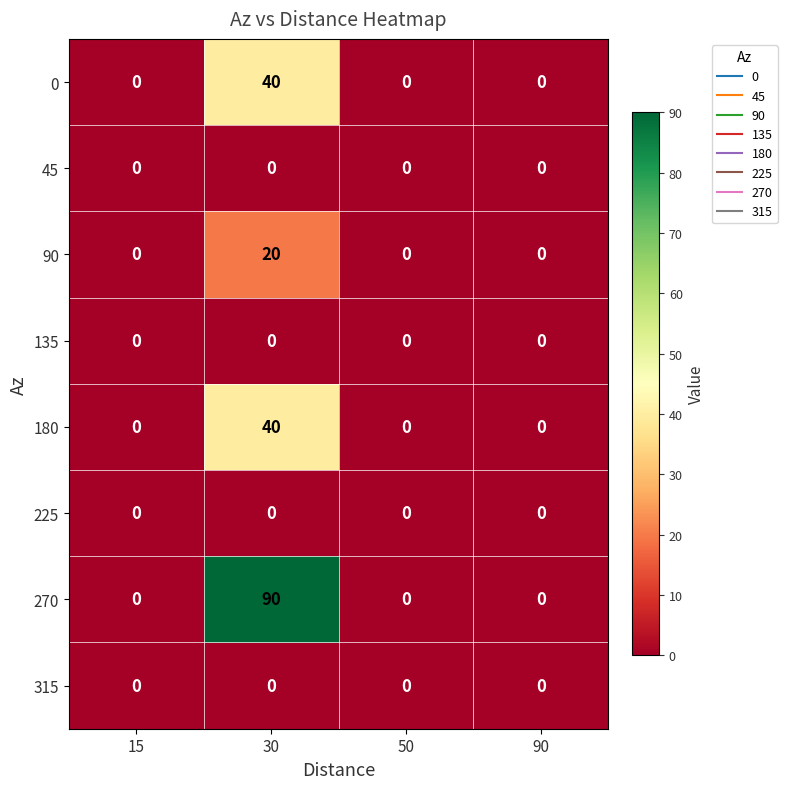

Which series has the largest total across all categories?

270